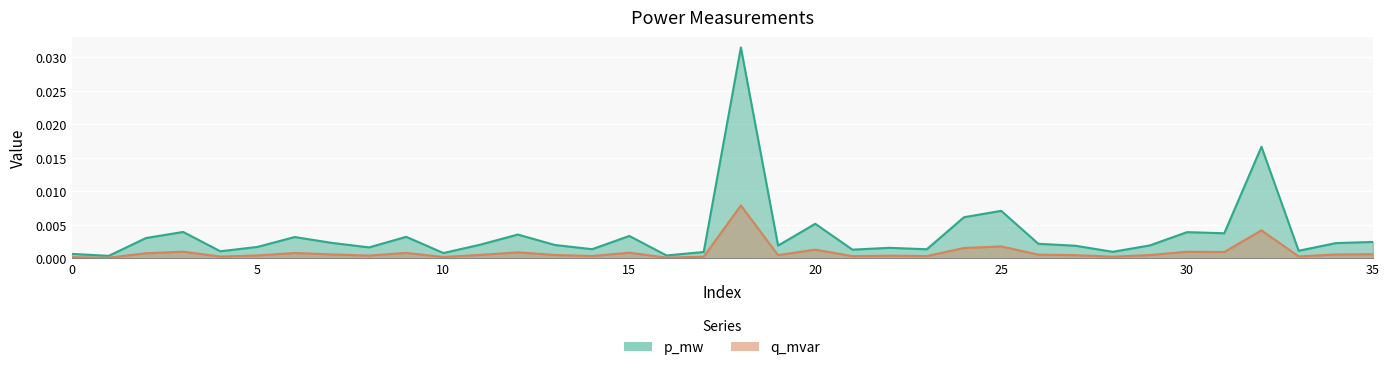

At which label is p_mw closest to 0?

1